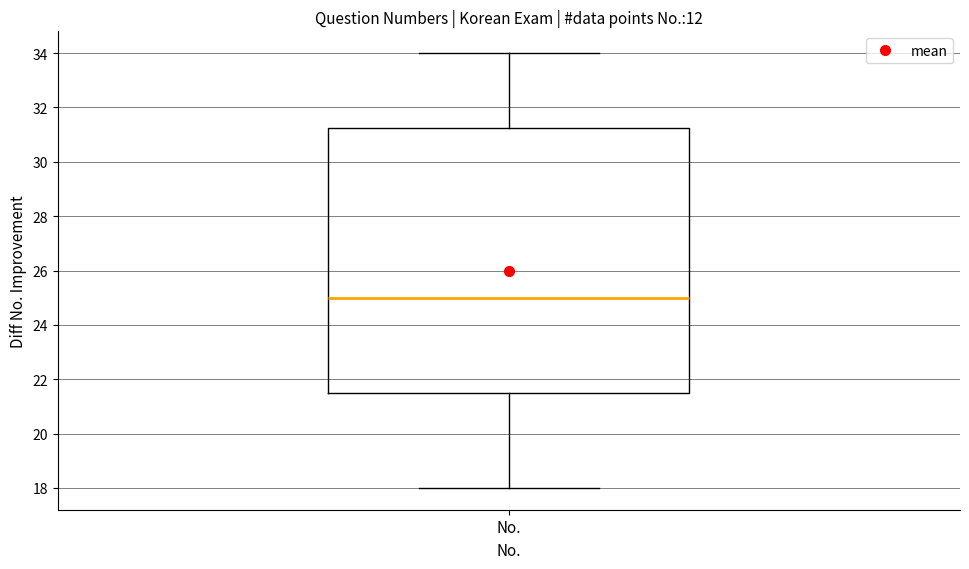

Read this box plot against the y-axis: the position of the median line, the range covered by the box, and the ends of both whiskers. The values are not printed on the chart, so give them approximately, as read against the axis.

median 25.0, box 21.6 to 31.2, whiskers 18.0 to 34.0